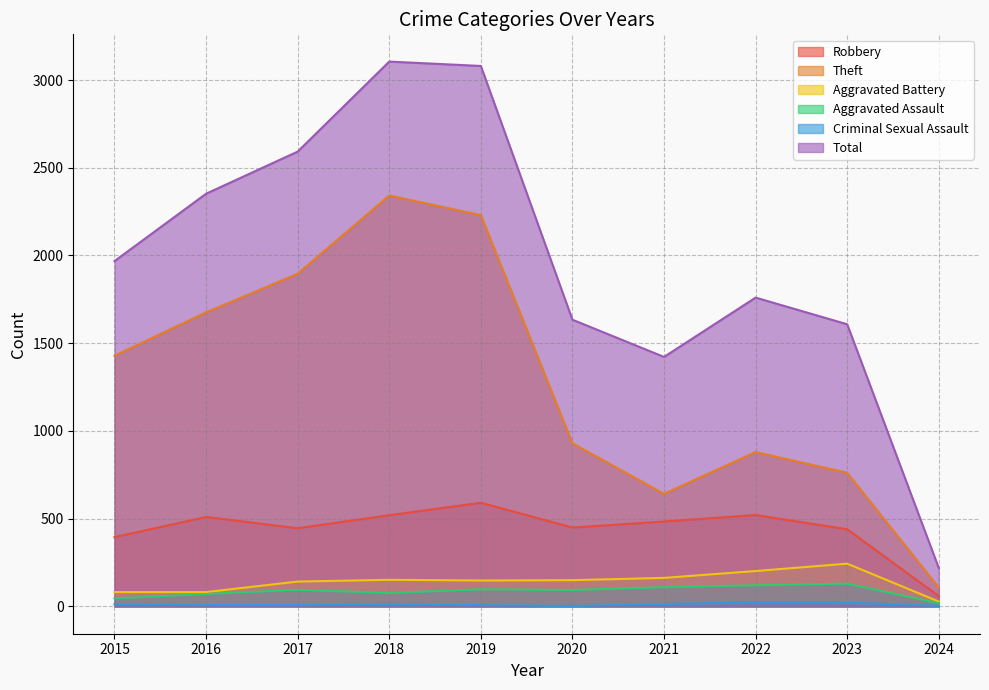

Which label corresponds to the smallest value in the chart?

2020